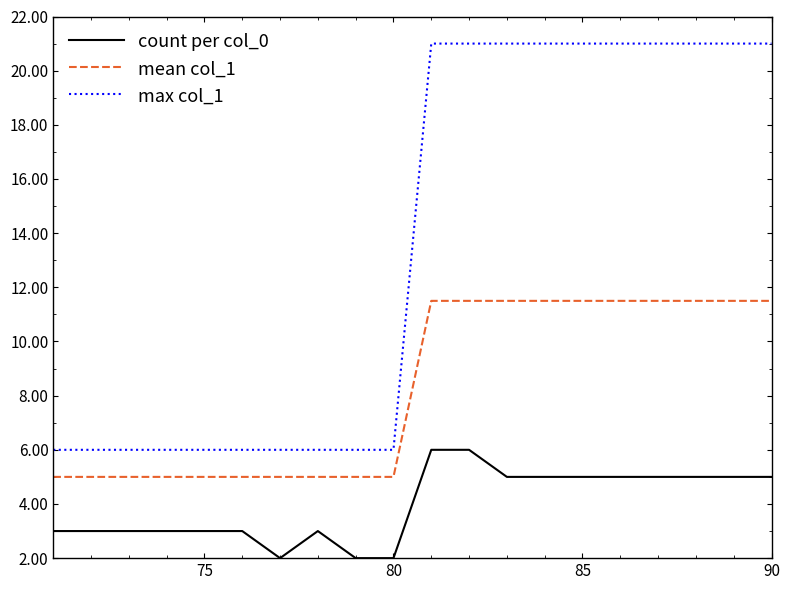

Which series has the widest spread of values?

max col_1